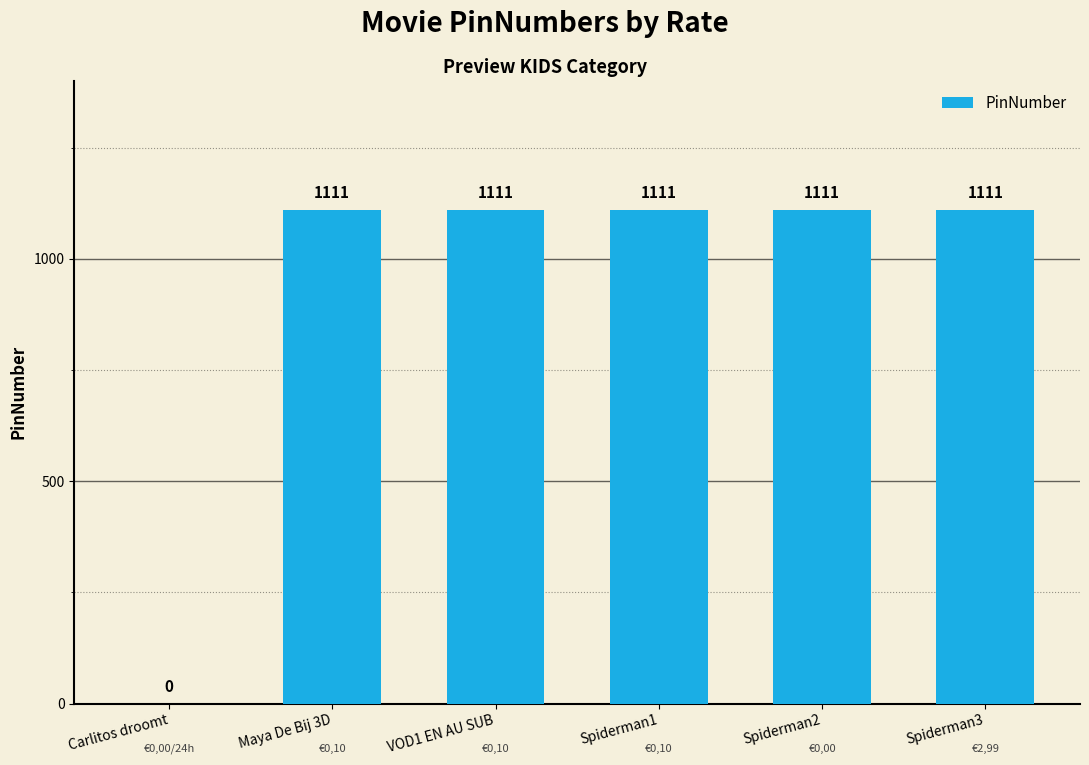

Reading right to left, what are all the values shown in this chart?

1111	1111	1111	1111	1111	0